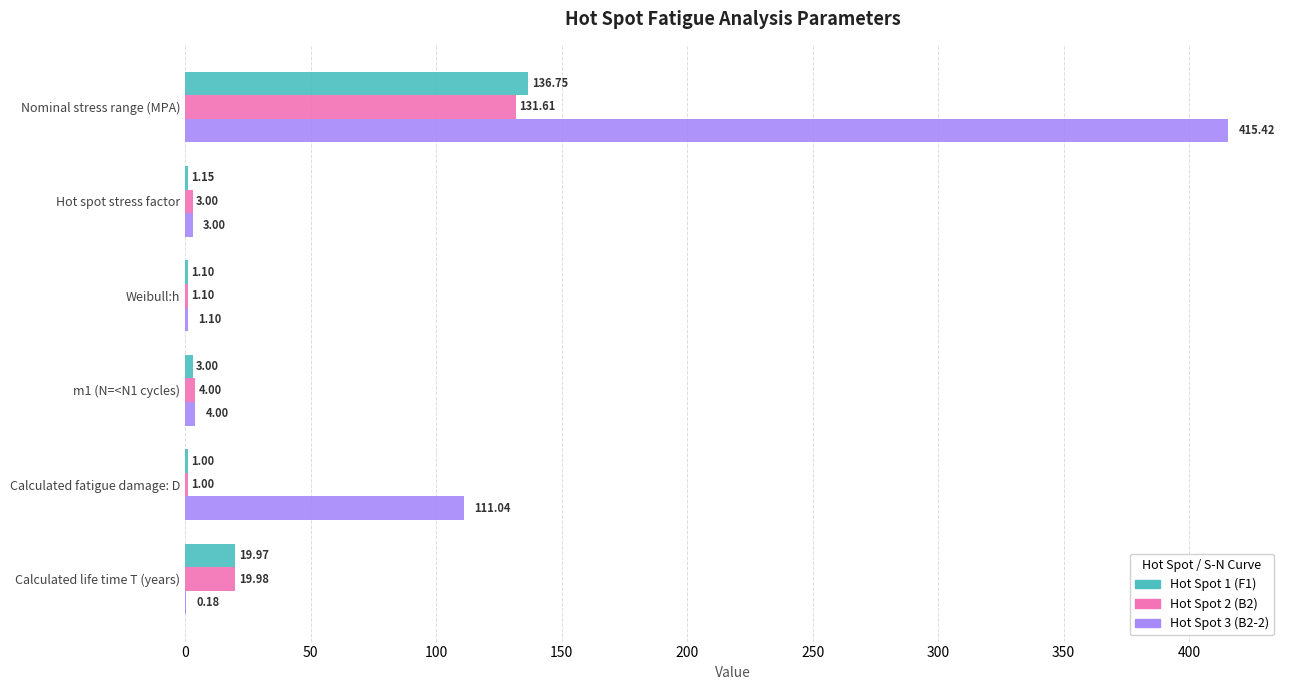

At which label is Hot Spot 2 (B2) closest to 66?

Calculated life time T (years)